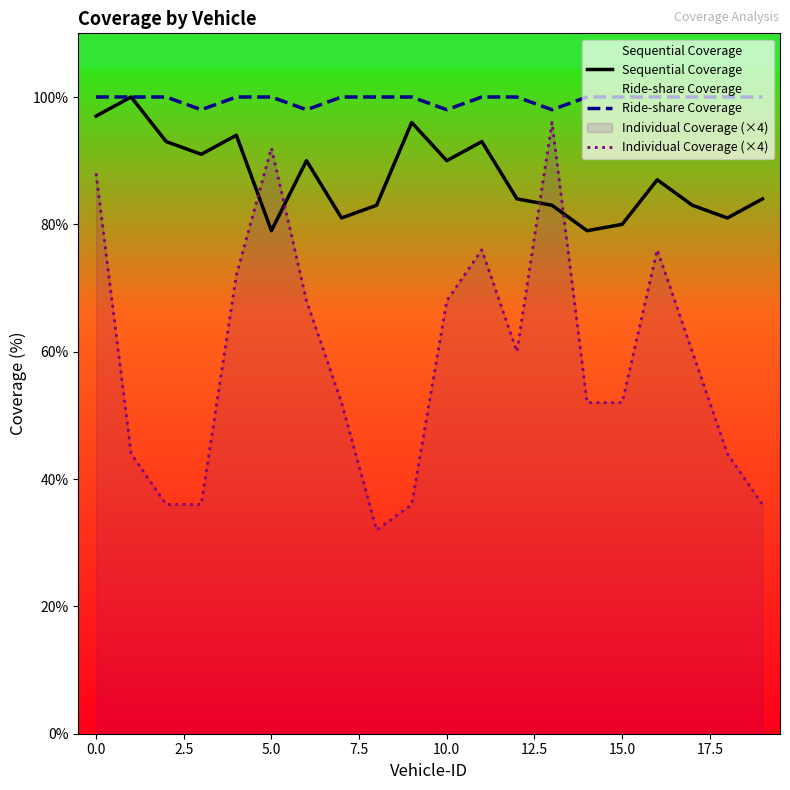

Which series has the widest spread of values?

Individual Coverage (×4)